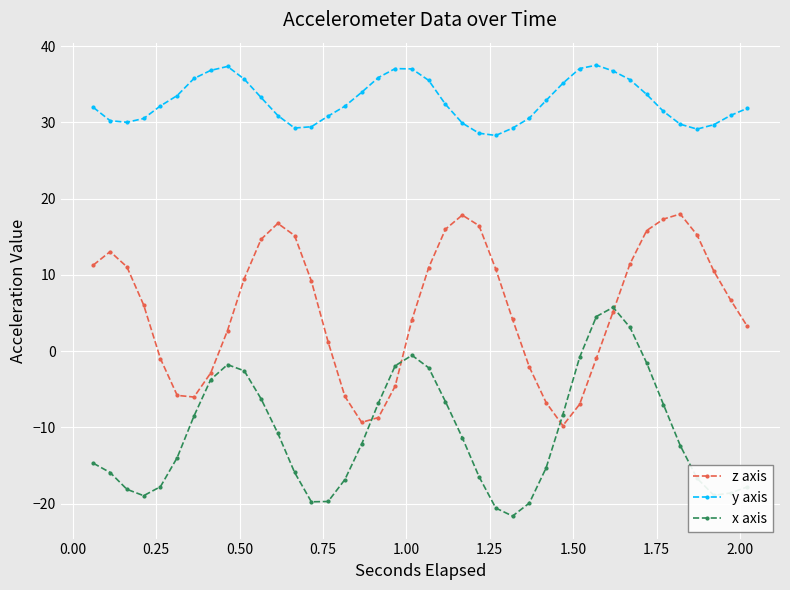

Which series has the largest total across all categories?

y axis